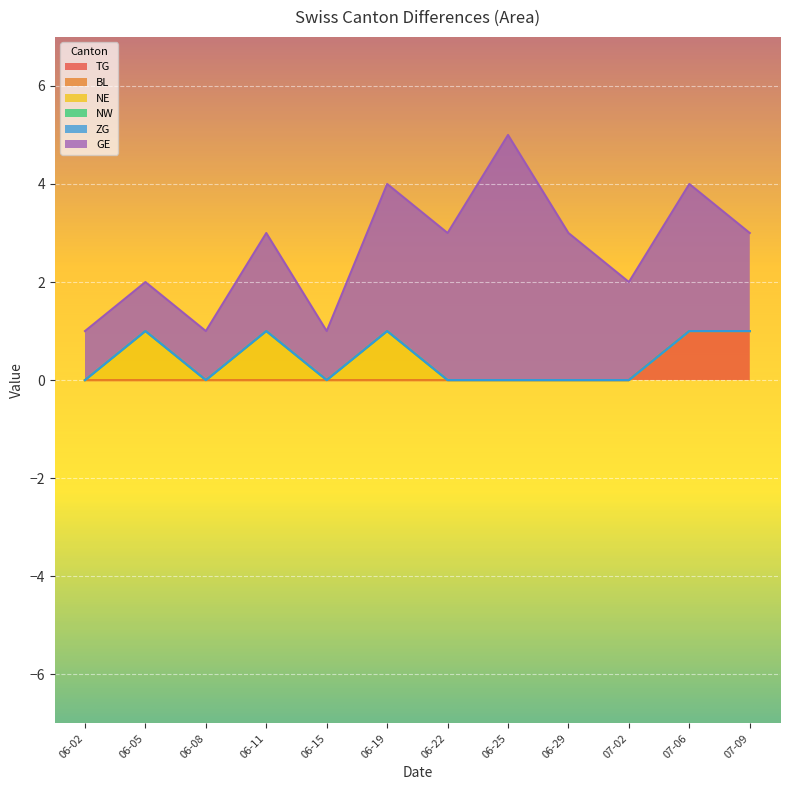

What is the total value across all series at 2020-06-08?

1